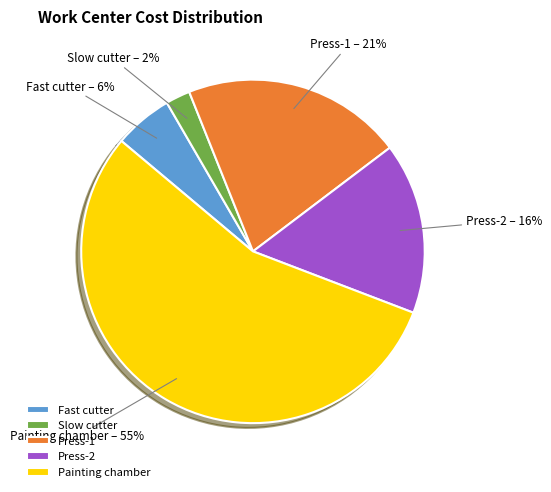

Combined, do Press-2 and Painting chamber account for over 50%?

Yes